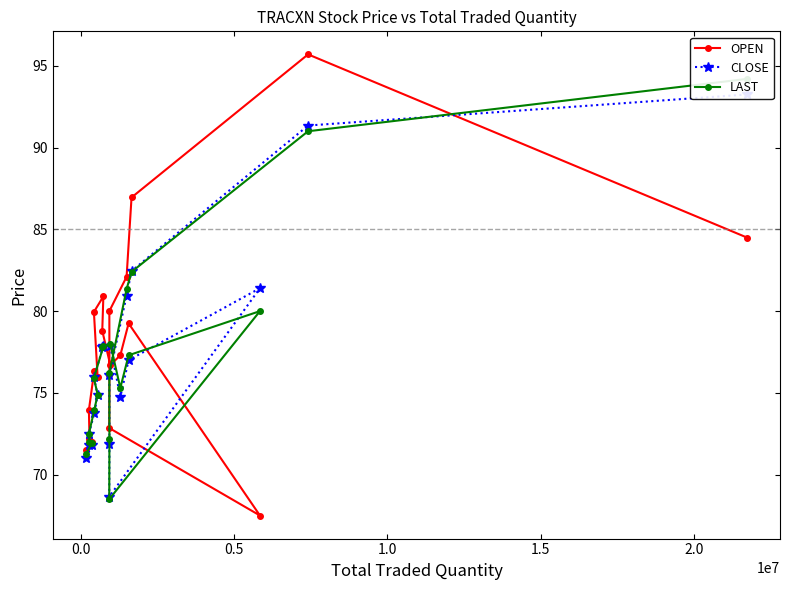

What is the difference between the maximum and minimum values in the CLOSE series?

24.6